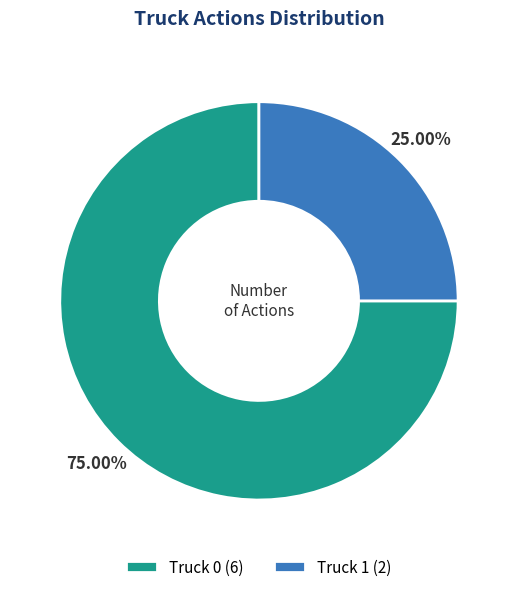

How much of the chart is everything except Truck 1?

75.0%